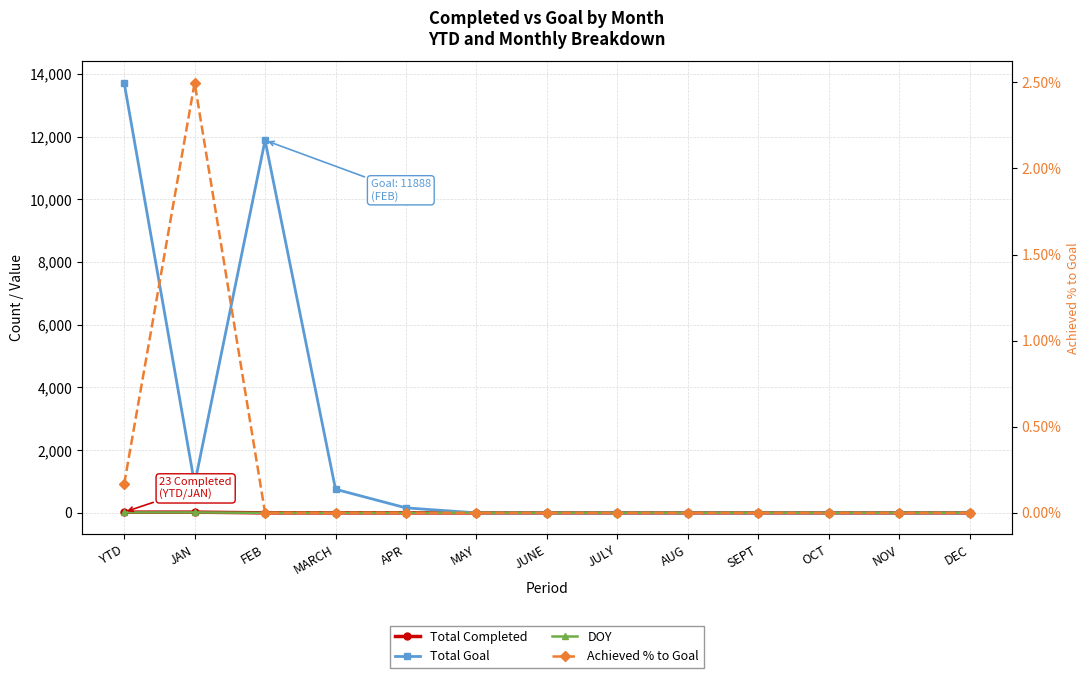

True or false: Total Completed and DOY intersect in this chart.

False